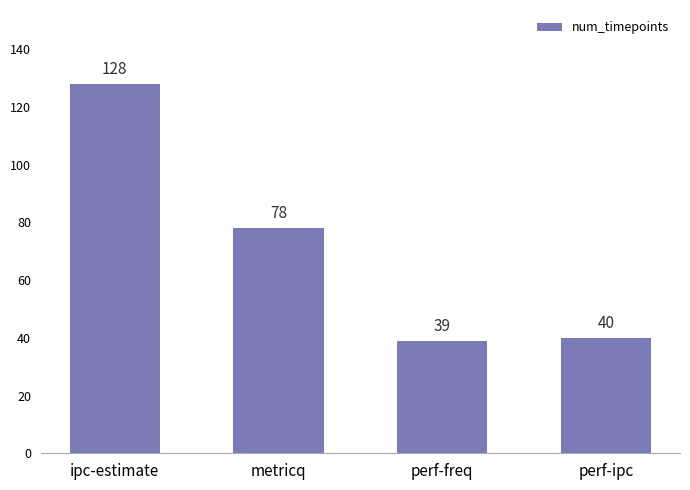

What is the label of the 2nd bar from the right?

perf-freq